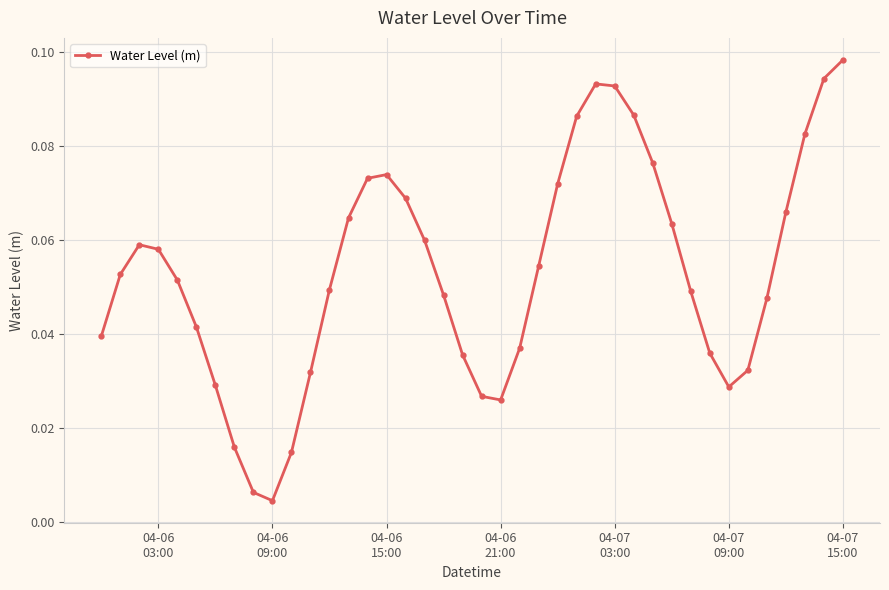

How many interior local valleys (lower than both neighbors) does the data have?

3